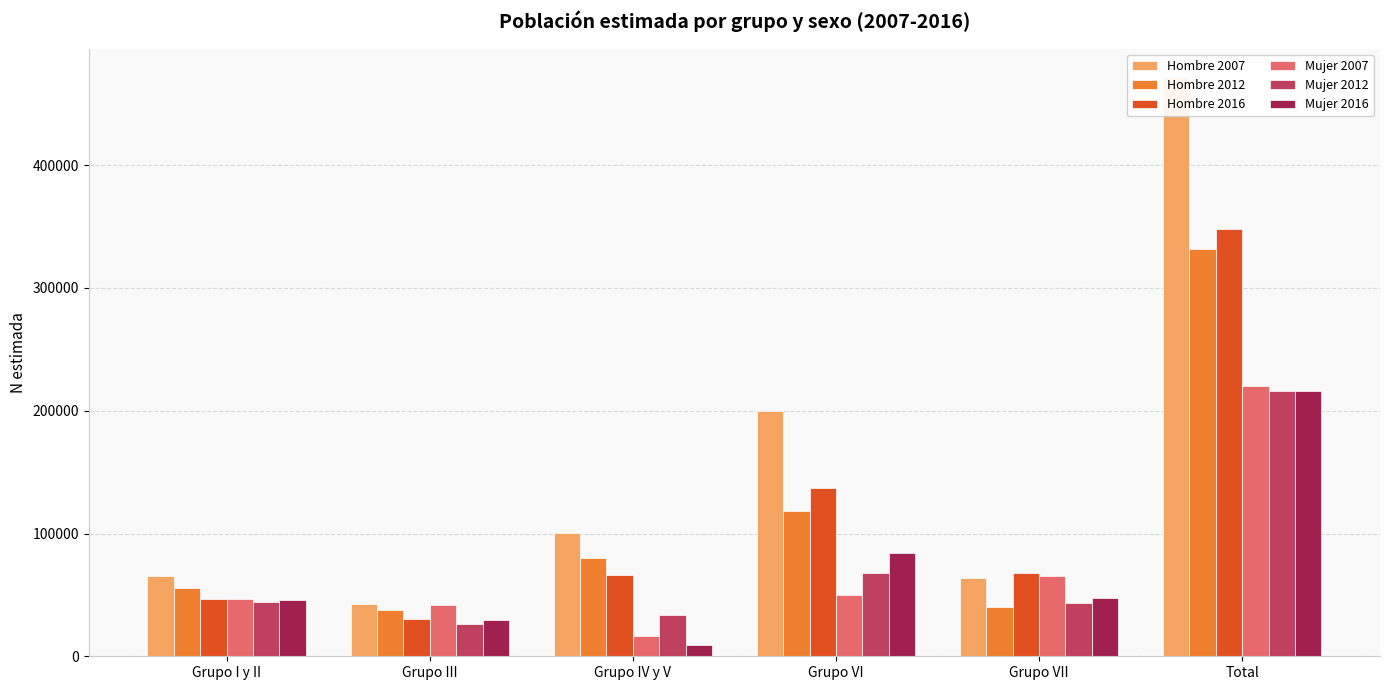

Which series has the largest range (max minus min)?

Hombre 2007